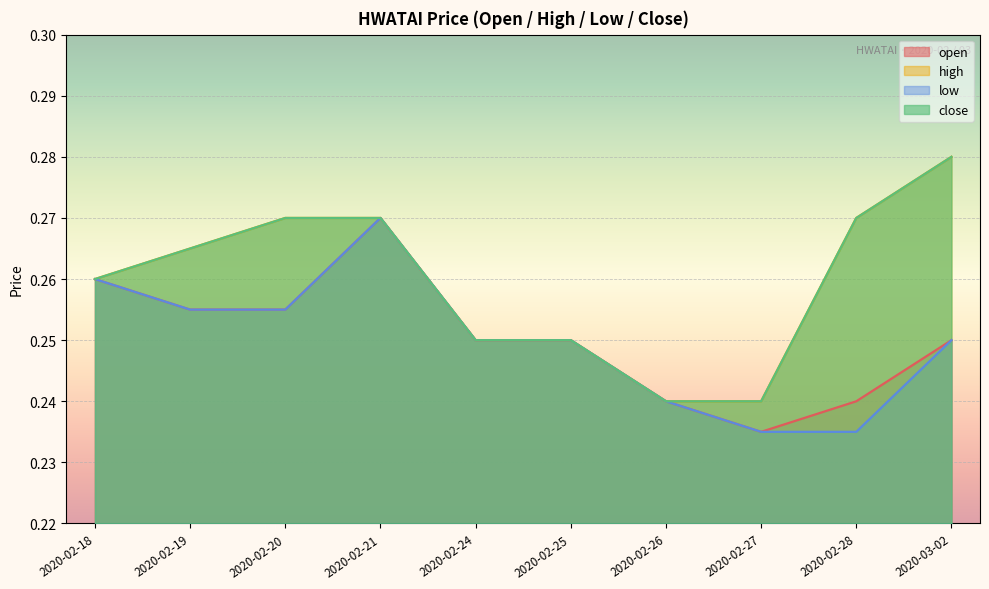

Which category has the highest value in the open series?

2020-02-21